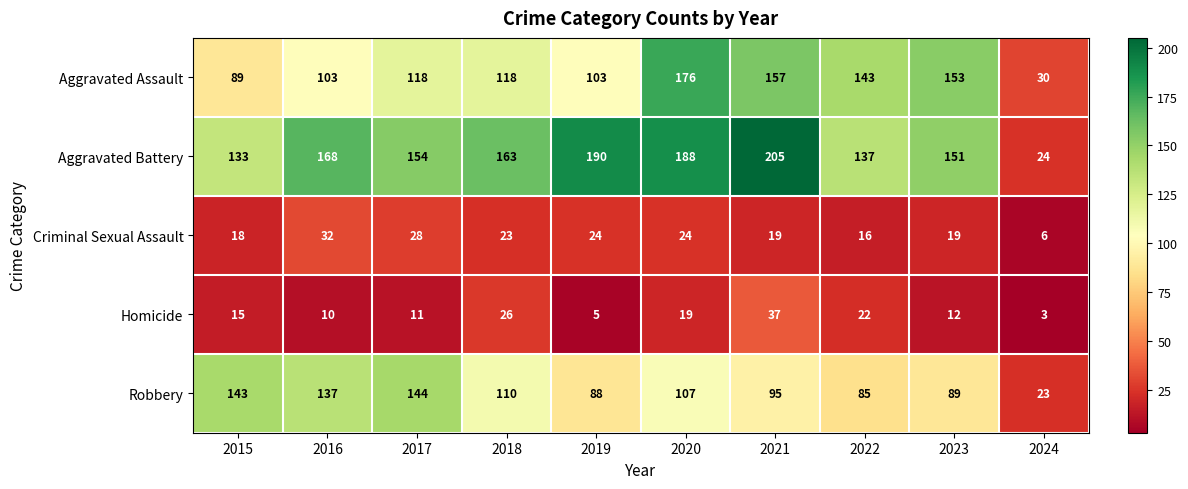

Which series has the largest total across all categories?

Aggravated Battery